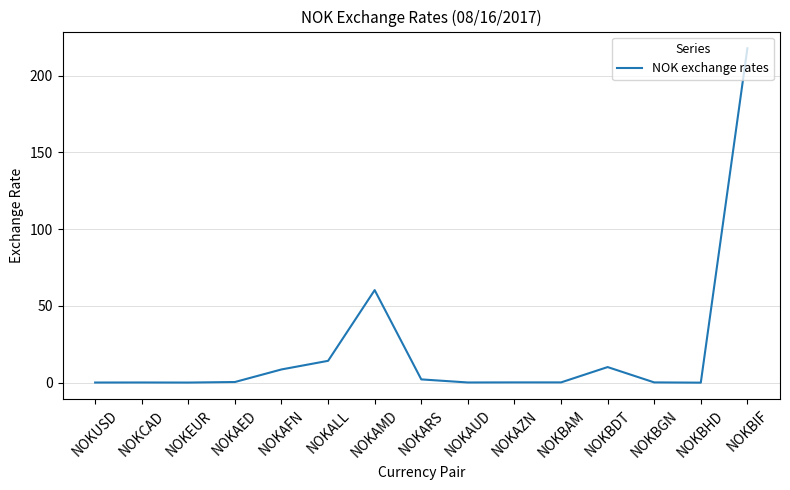

Which label corresponds to the largest value in the chart?

NOKBIF